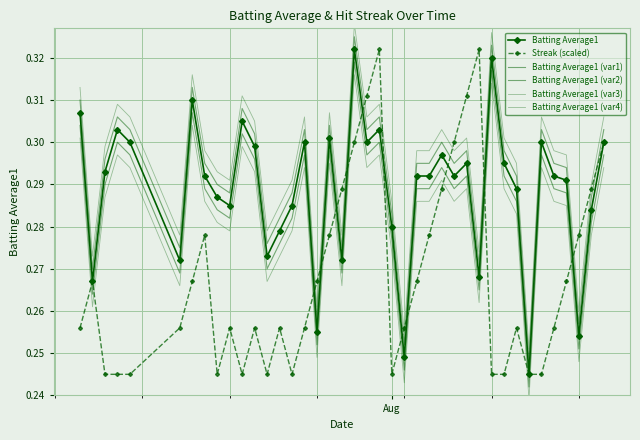

True or false: Batting Average1 (var2) and Batting Average1 intersect in this chart.

False